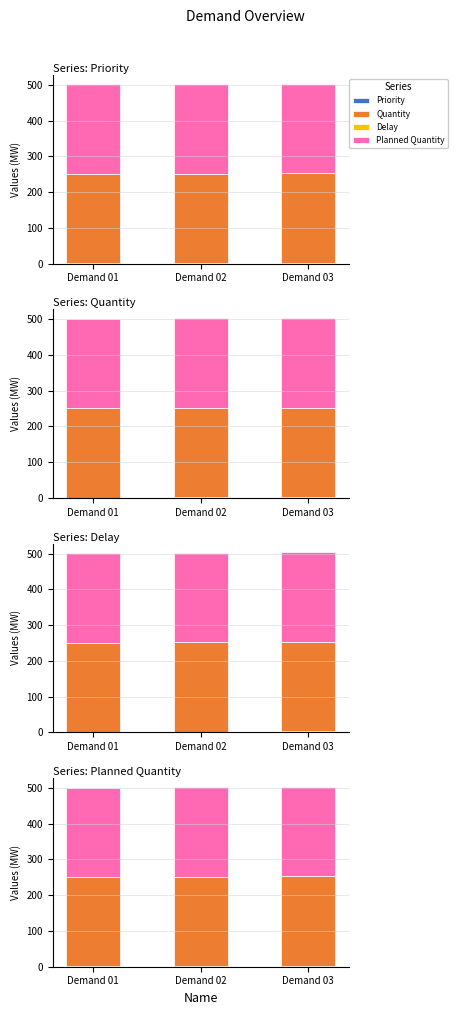

What is the total value across all series at Demand 03?

503